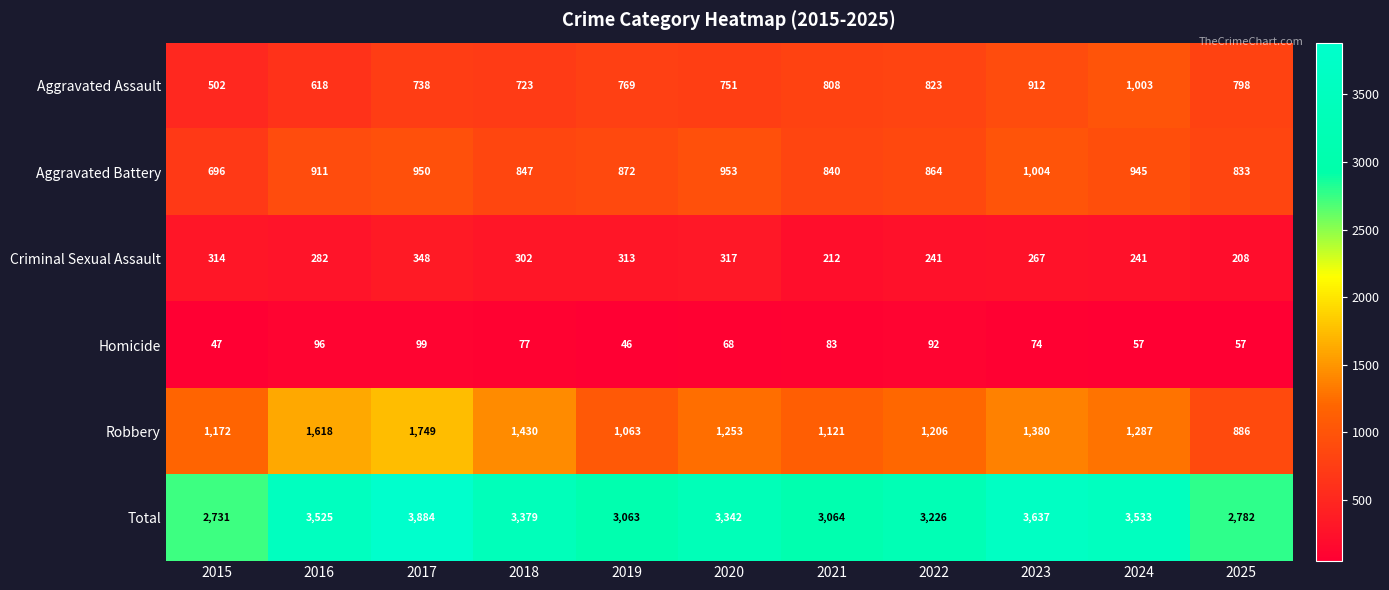

Where is Robbery nearest to the value 1317?

2024